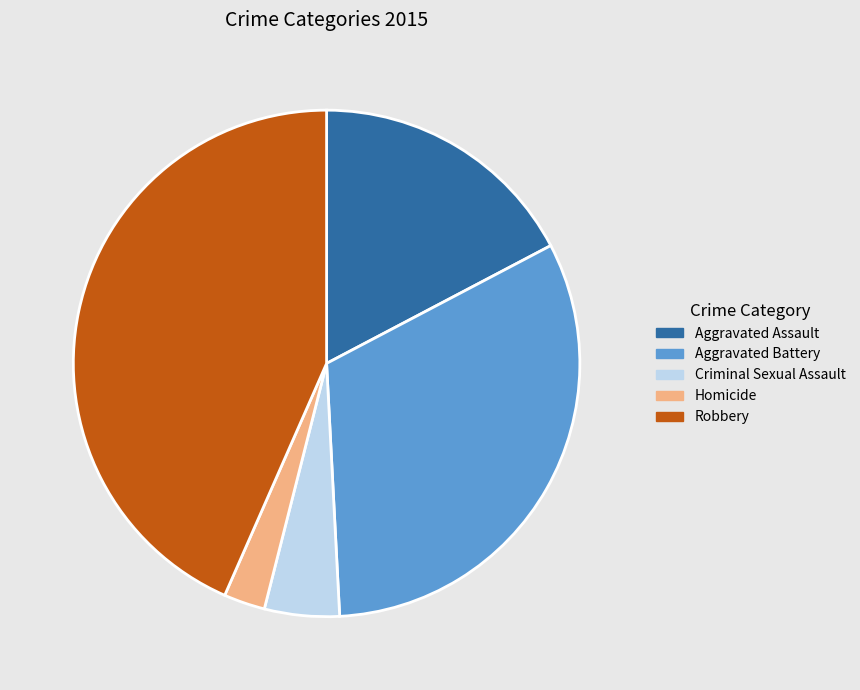

What is the largest slice in the pie chart?

Robbery